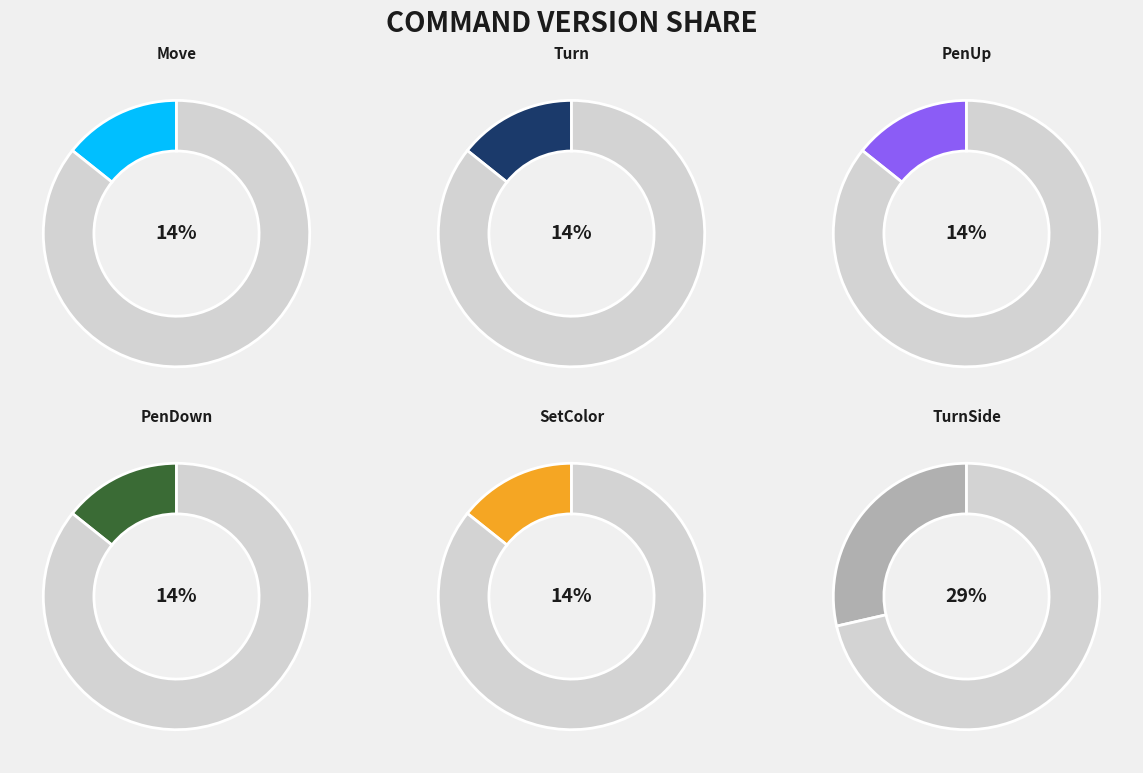

Does SetColor account for over 50% of the chart?

No